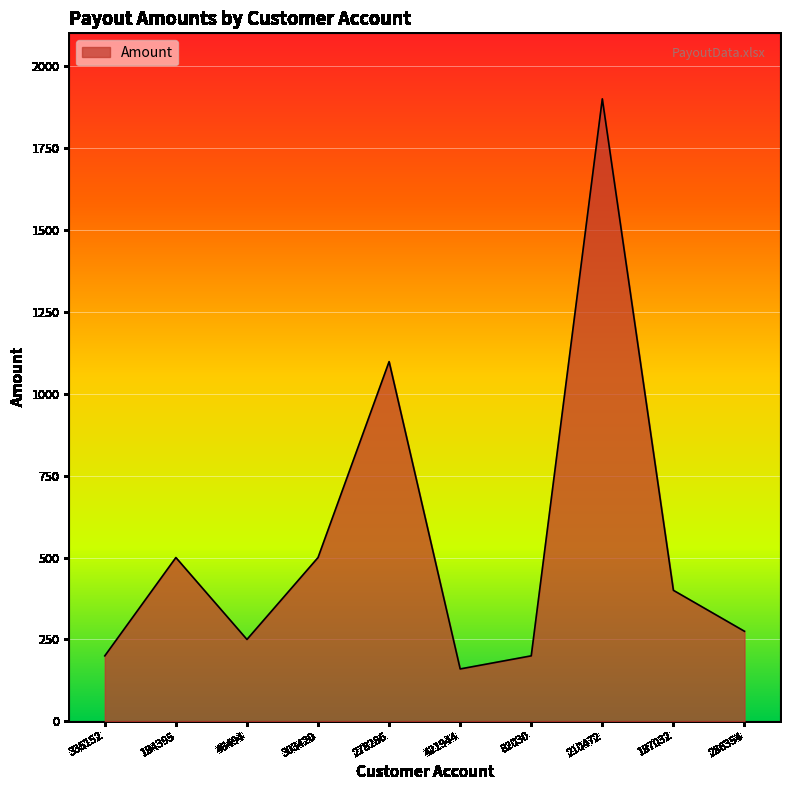

At which category does the data reach its first local valley?

46494